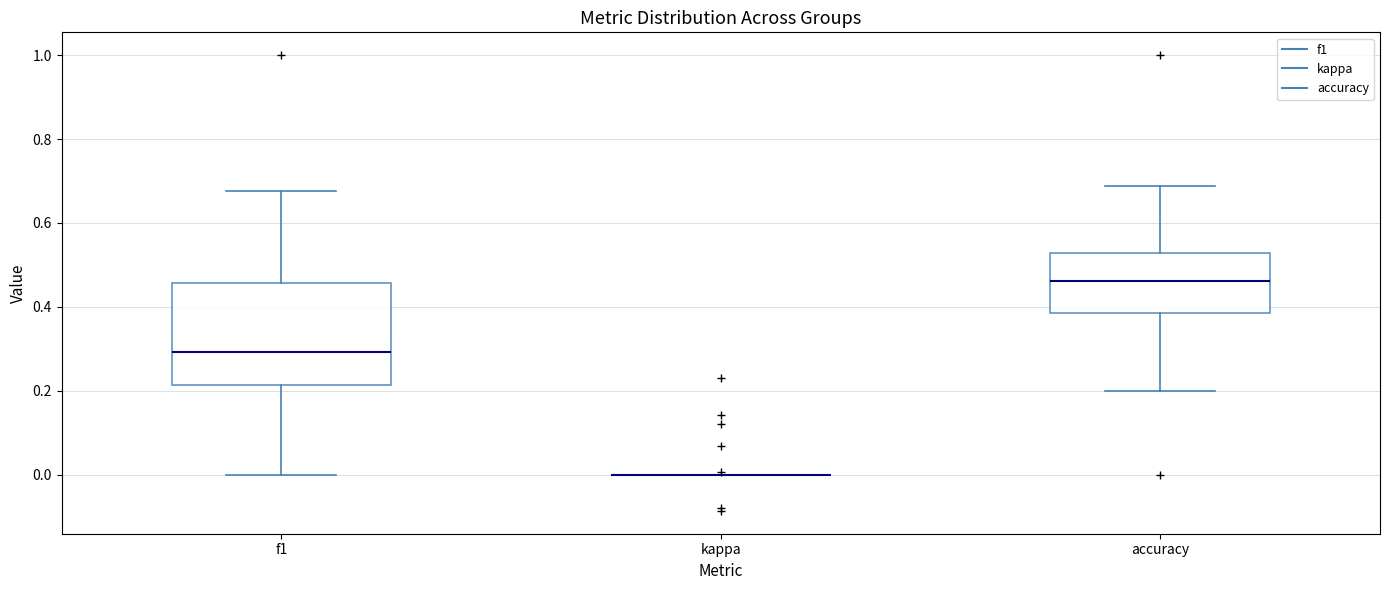

Reading left to right, read every box against the y-axis: the position of its median line, the range the box covers, and the ends of its whiskers. The values are not printed on the chart, so give them approximately, as read against the axis.

f1: median 0.30, box 0.22 to 0.46, whiskers 0.00 to 0.68
kappa: box collapsed to a line at 0.00, whiskers 0.00 to 0.00
accuracy: median 0.46, box 0.38 to 0.52, whiskers 0.20 to 0.68